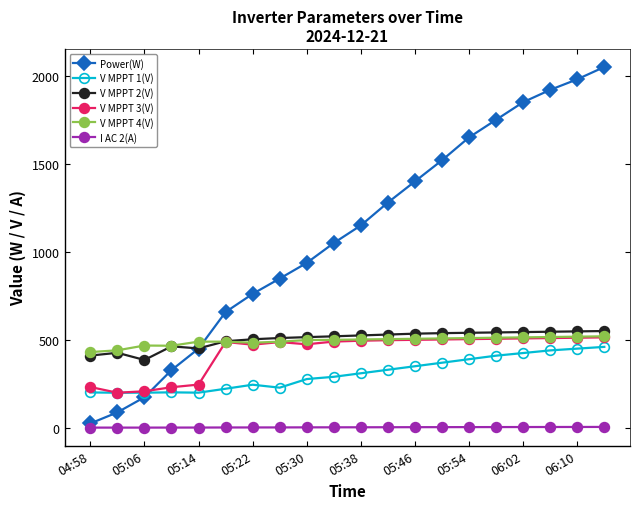

Which series has the largest range (max minus min)?

Power(W)